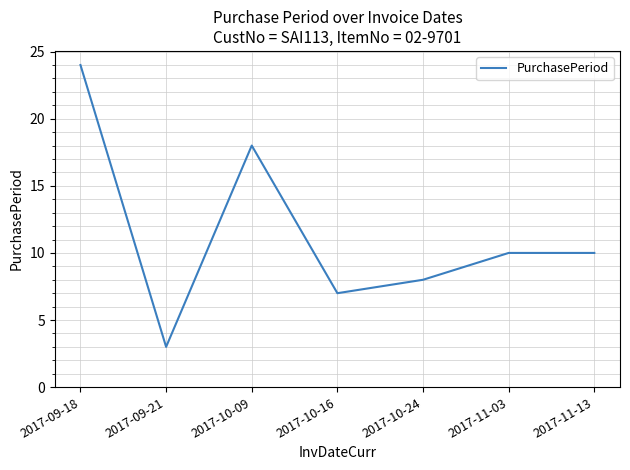

The value at 2017-10-09 is 28. True or false?

False